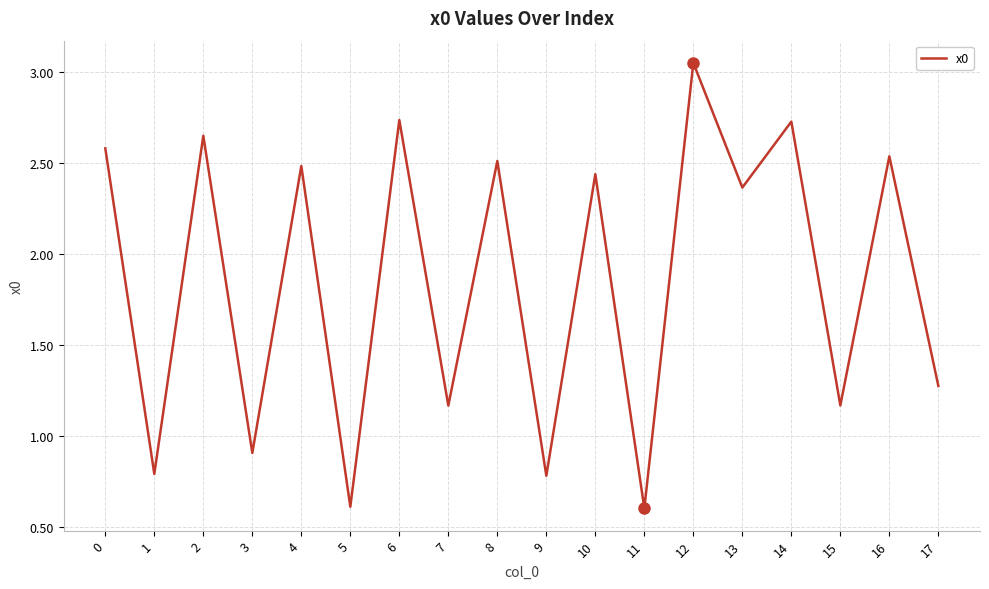

At which label is the value closest to 1?

3